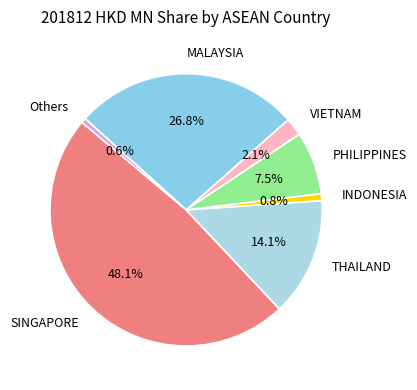

Between VIETNAM and PHILIPPINES, which is larger?

PHILIPPINES